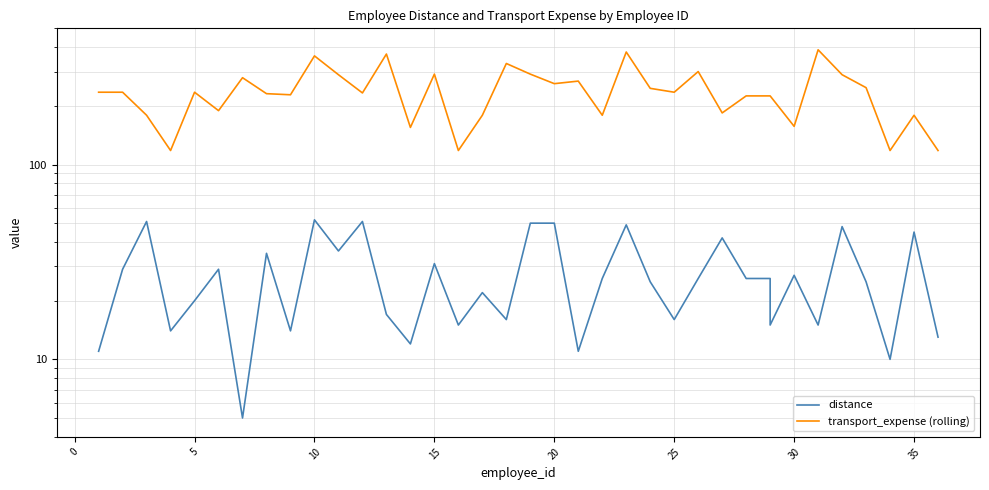

Reading left to right, transcribe all the data shown in this chart.

distance: 11	29	51	14	20	29	5	35	14	52	36	51	17	12	31	15	22	16	50	50	11	26	49	25	16	26	42	26	26	15	27	15	48	25	10	45	13
transport_expense (rolling): 235	235	179	118	235	189	279	231	228	361	289	233	369	155	291	118	179	330	291	260	268	179	378	246	235	300	184	225	225	225	157	388	289	248	118	179	118